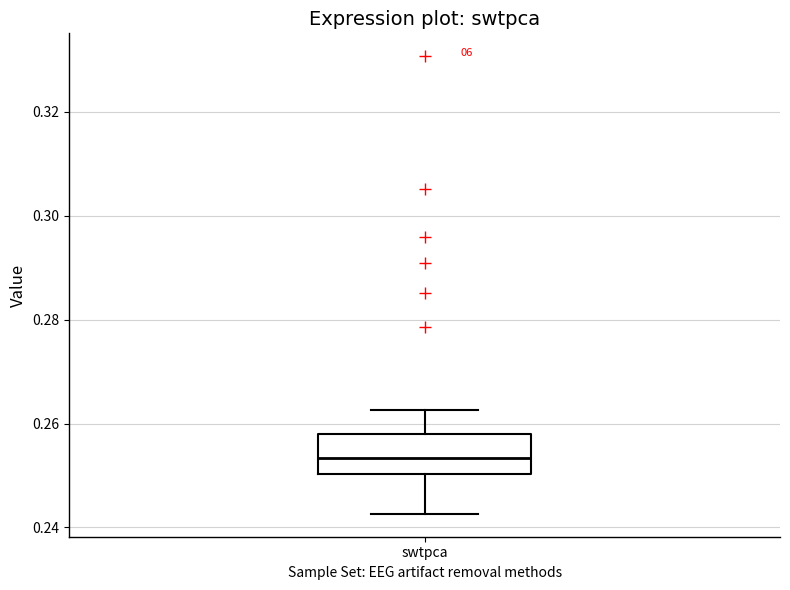

Read this box plot against the y-axis: the position of the median line, the range covered by the box, and the ends of both whiskers. The values are not printed on the chart, so give them approximately, as read against the axis.

median 0.254, box 0.250 to 0.258, whiskers 0.242 to 0.262